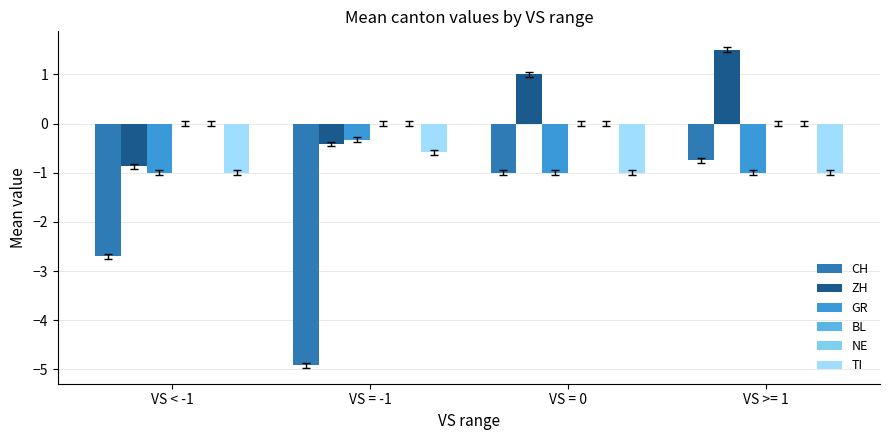

Reading right to left, list all the values displayed in this chart.

CH: -0.8	-1.0	-4.9	-2.7
ZH: 1.5	1.0	-0.4	-0.9
GR: -1.0	-1.0	-0.3	-1.0
BL: 0.0	0.0	0.0	0.0
NE: 0.0	0.0	0.0	0.0
TI: -1.0	-1.0	-0.6	-1.0